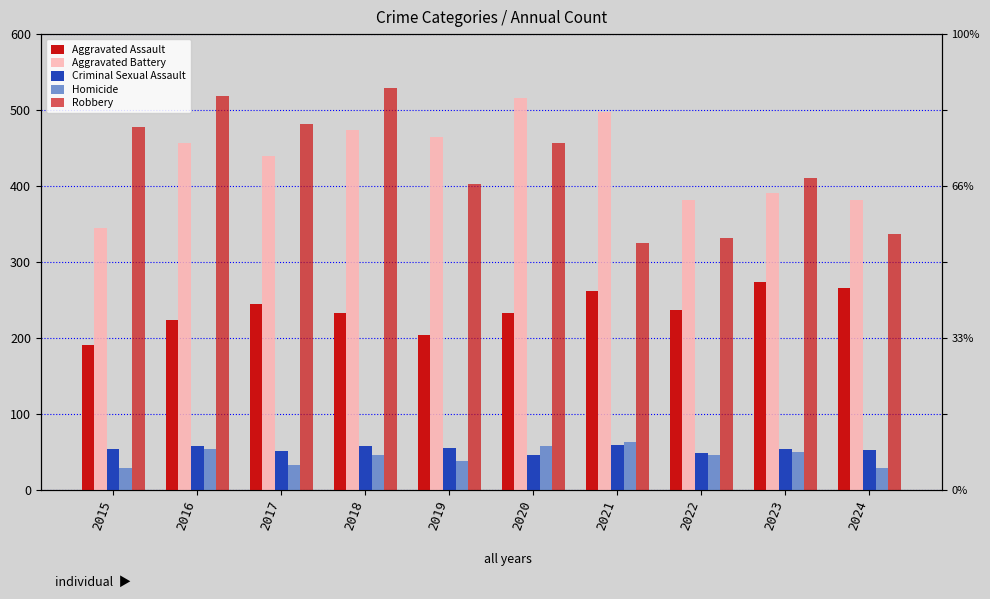

At how many categories does at least one series exceed 262?

10